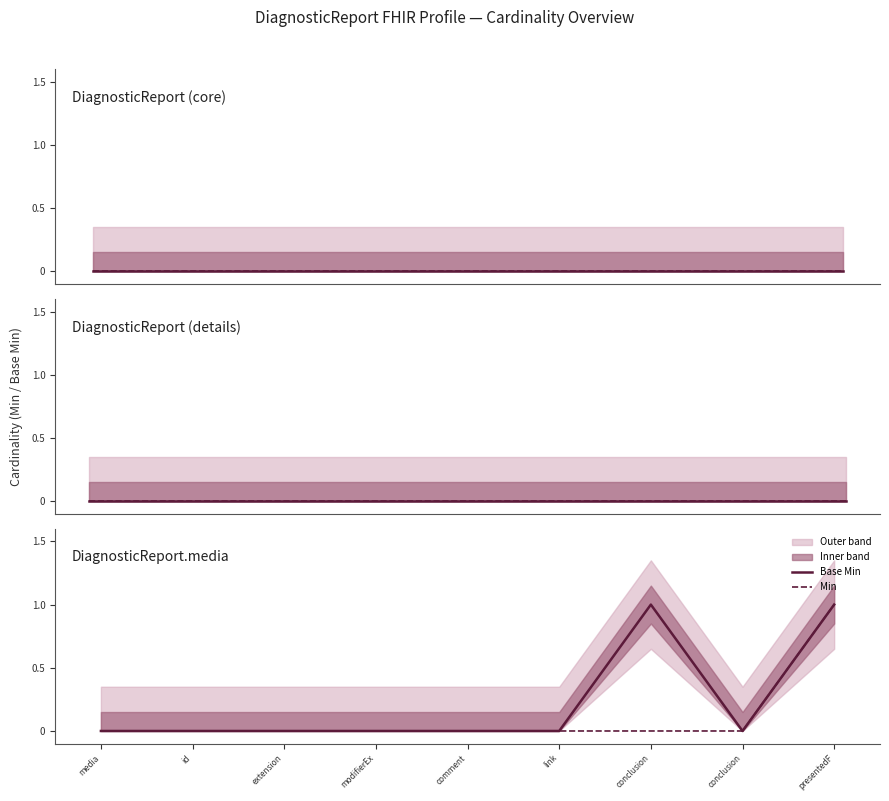

True or false: Min has more than 0 points higher than both neighbors.

False